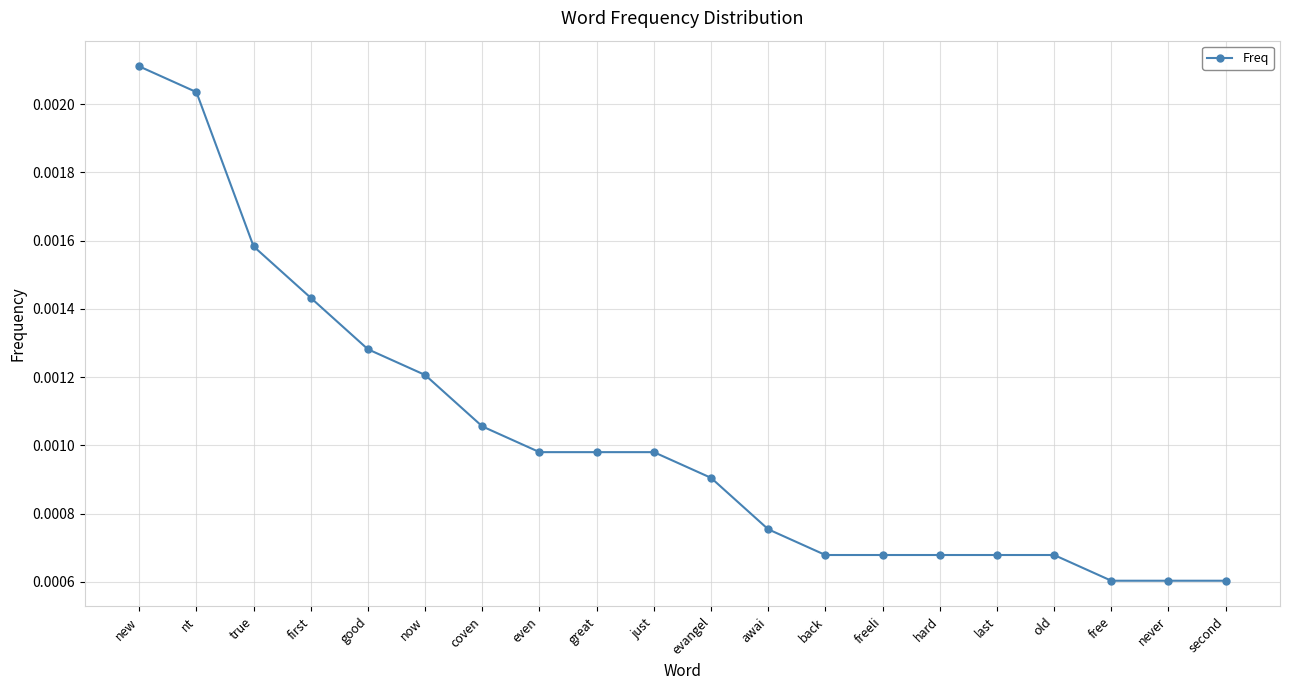

Count the values in the range 0 to 1.

20